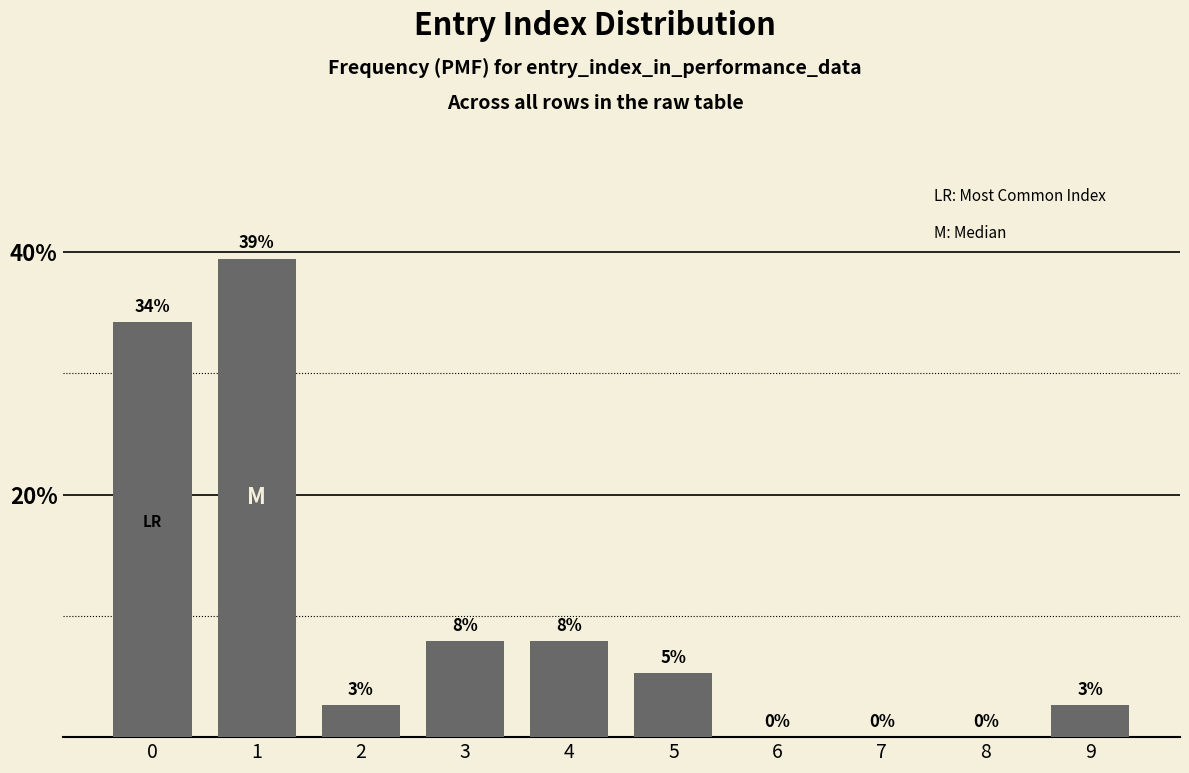

Are the bars horizontal?

No